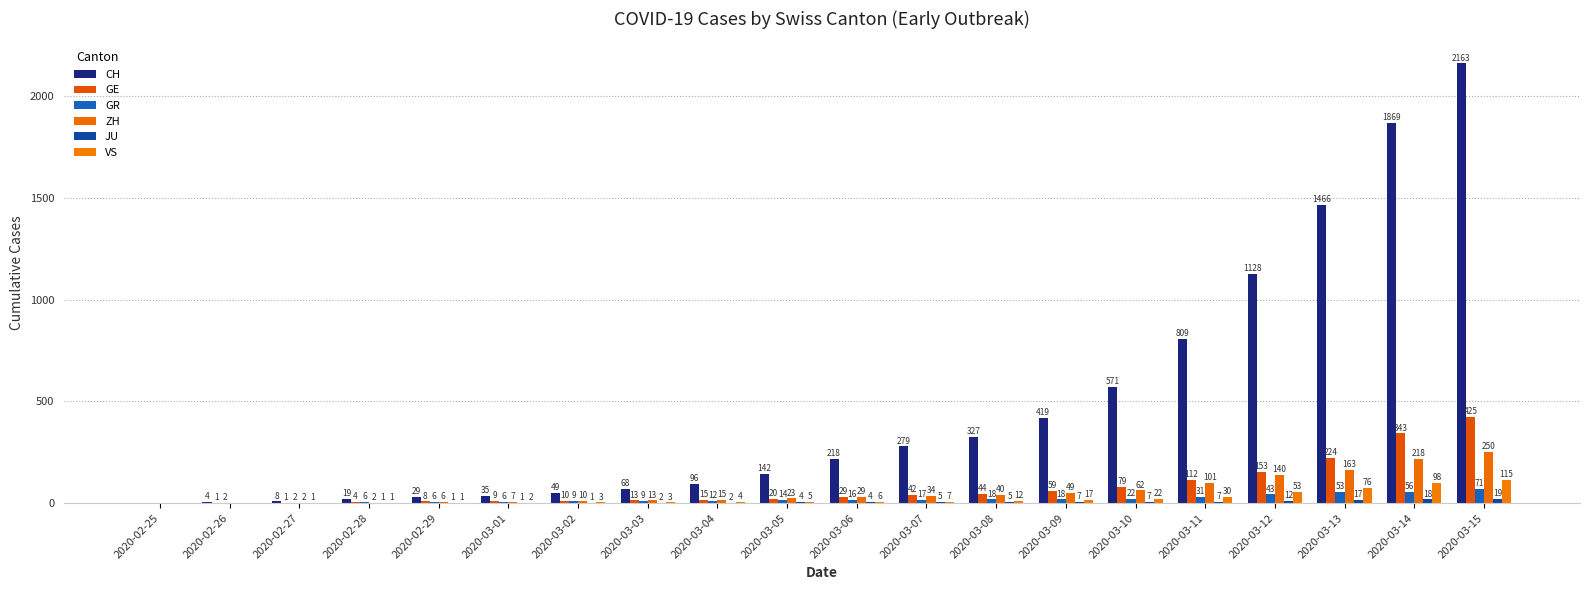

Where is GR nearest to the value 35?

2020-03-11